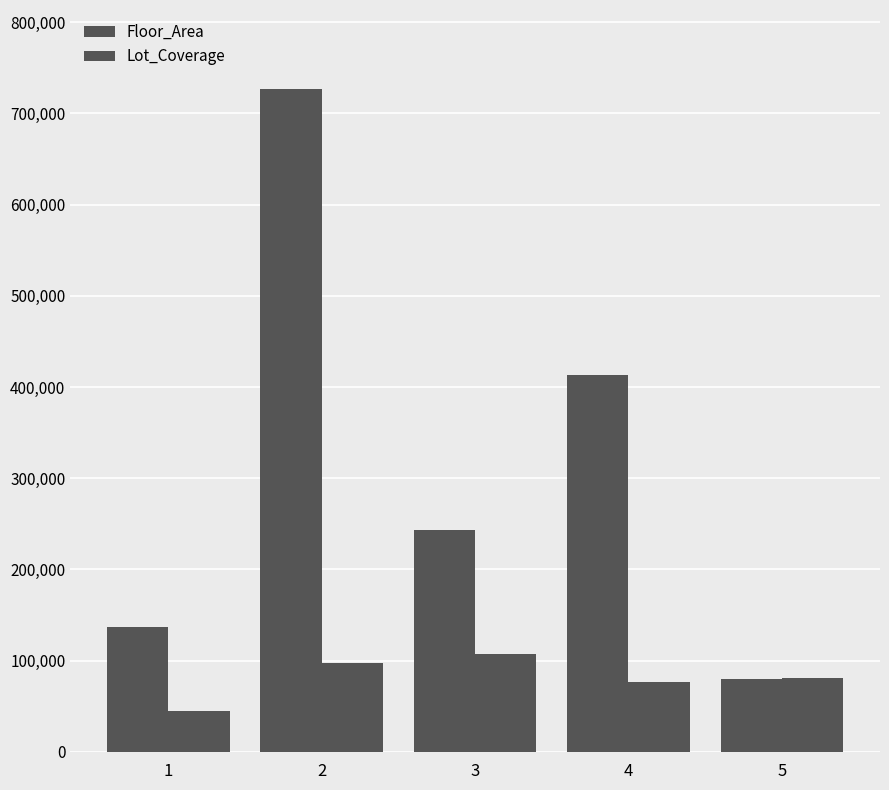

Does the chart contain stacked bars?

No